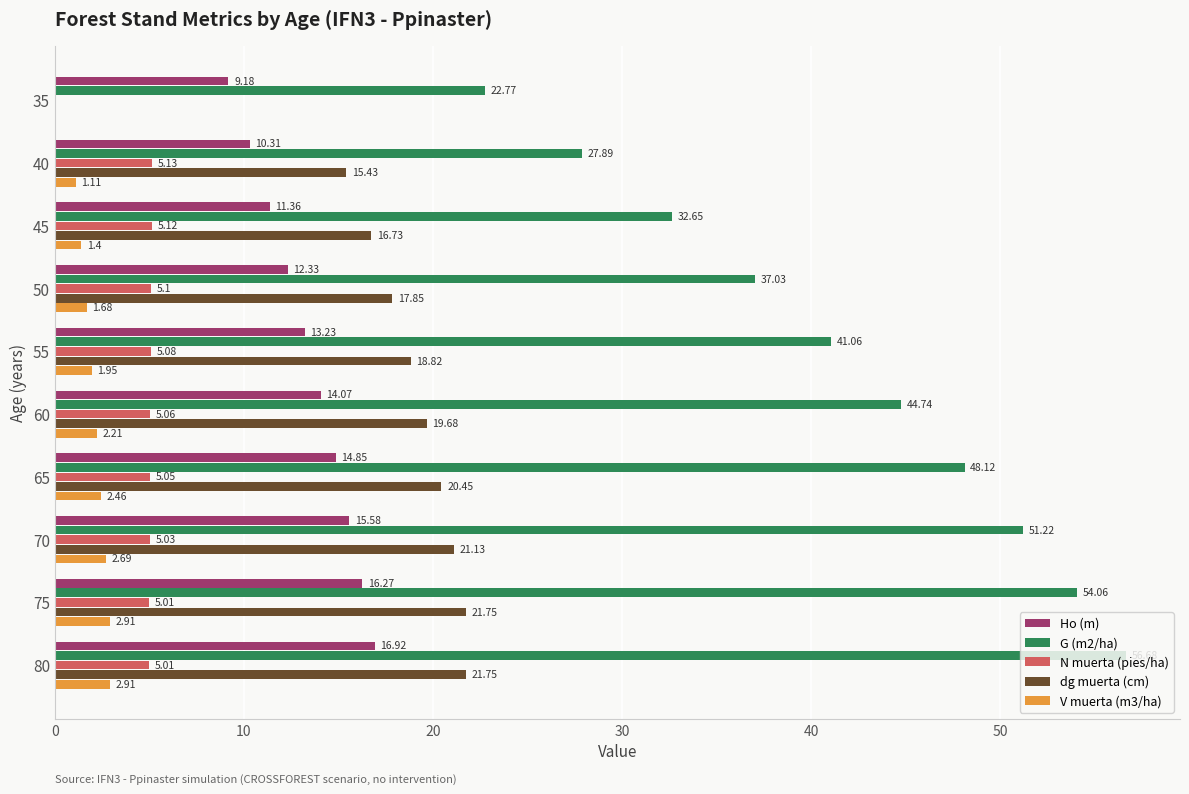

What is the sum of the V muerta (m3/ha) values at 55 and 80?

4.9